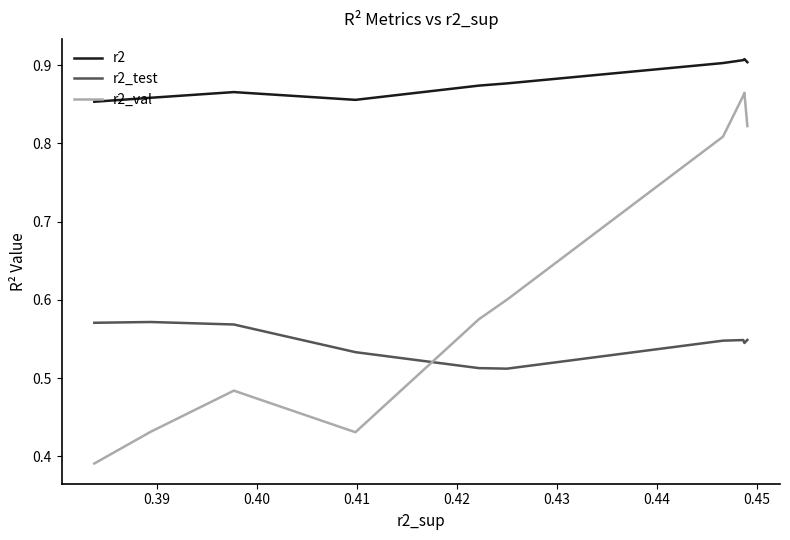

True or false: r2_test and r2 cross at least once.

False